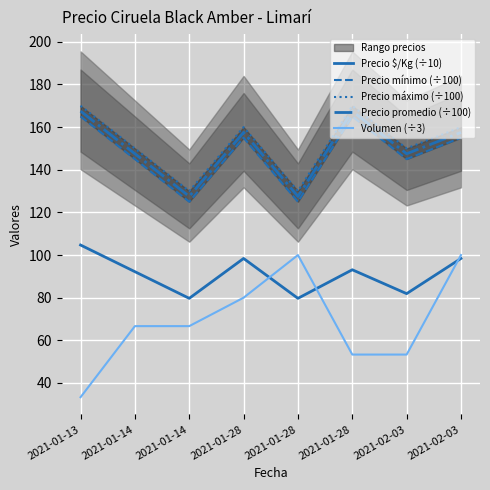

What is the difference between the highest and lowest values at 2021-01-14?

83.3